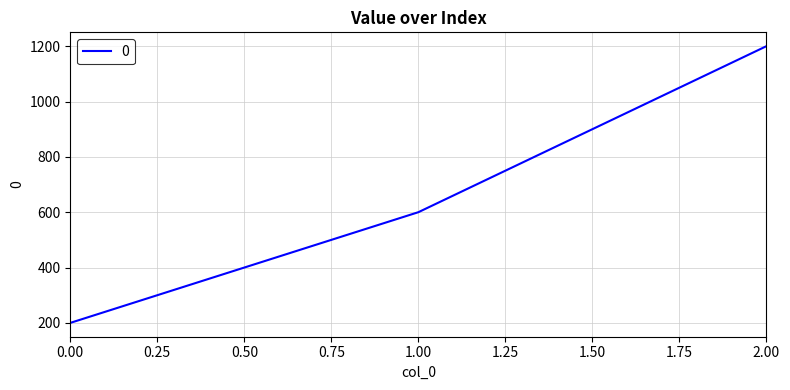

Rank the categories by value from highest to lowest.

2.00, 1.00, 0.00